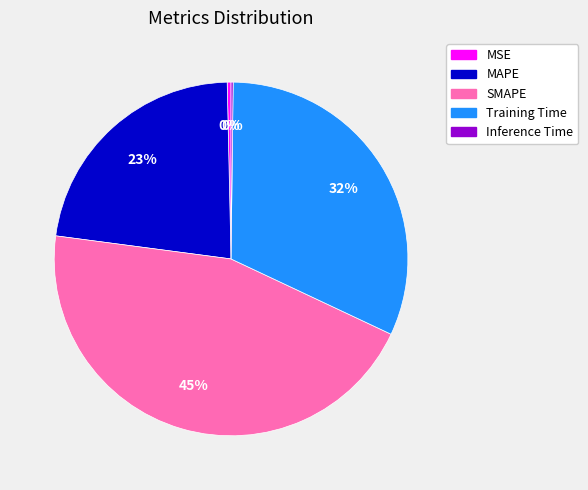

The MSE slice represents 7% of the pie. True or false?

False